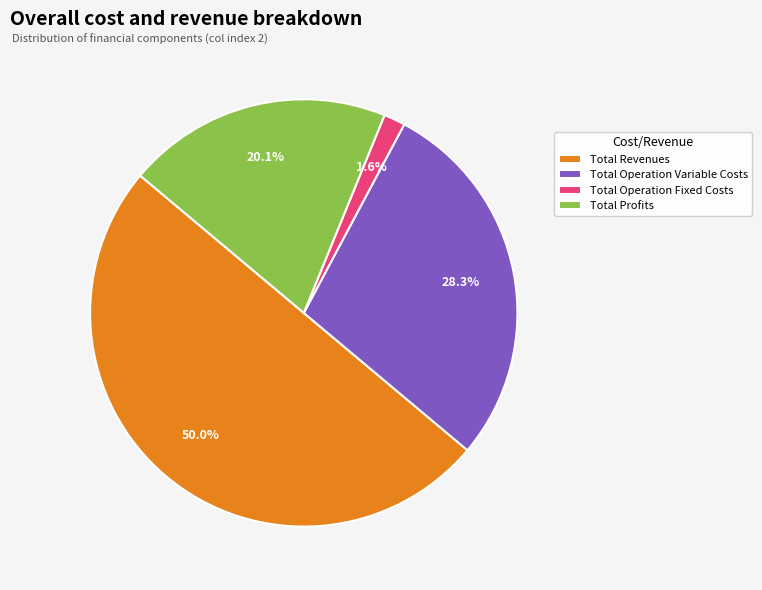

Which slice is the largest?

Total Revenues